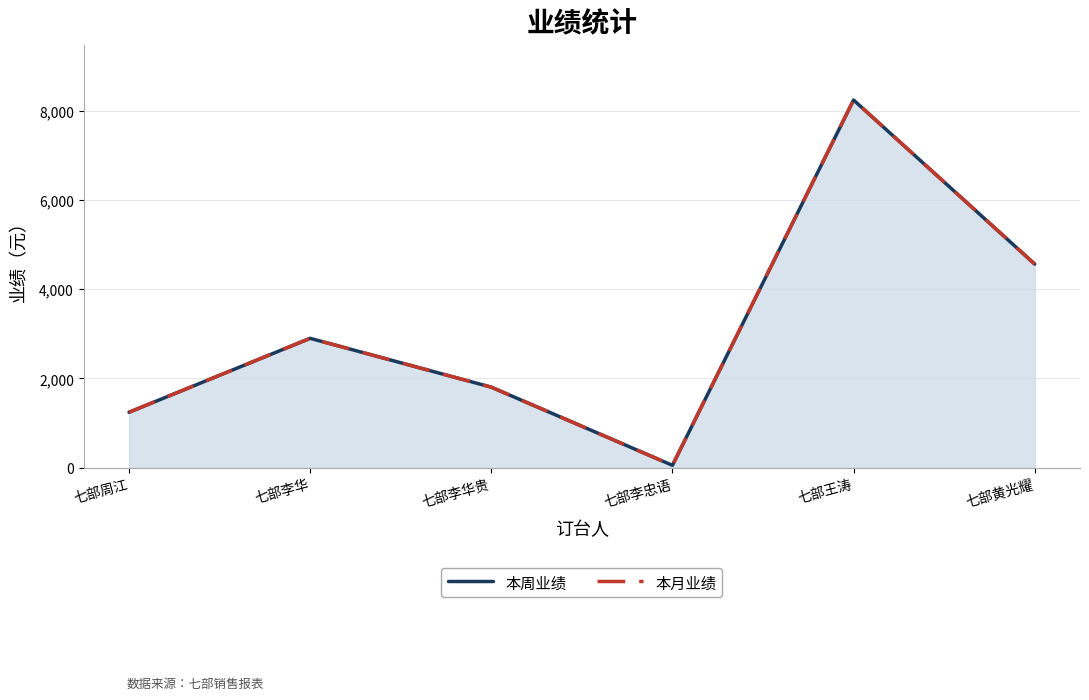

At which category is the sum across all series the highest?

七部王涛